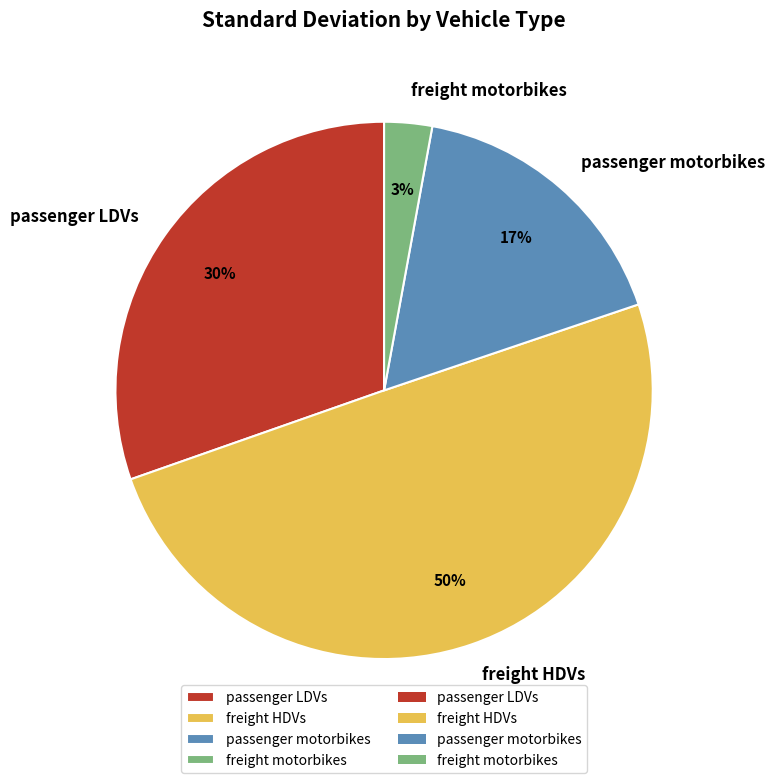

To the nearest percent, what is the difference between the largest and smallest slice percentages?

47%